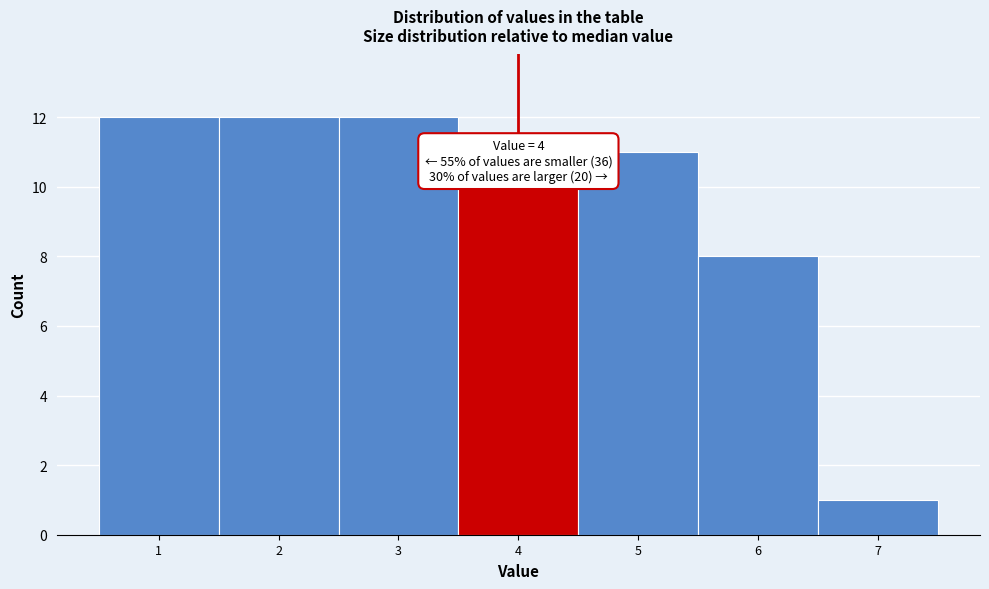

Reading right to left, list all the values displayed in this chart.

7=1	6=8	5=11	4=10	3=12	2=12	1=12